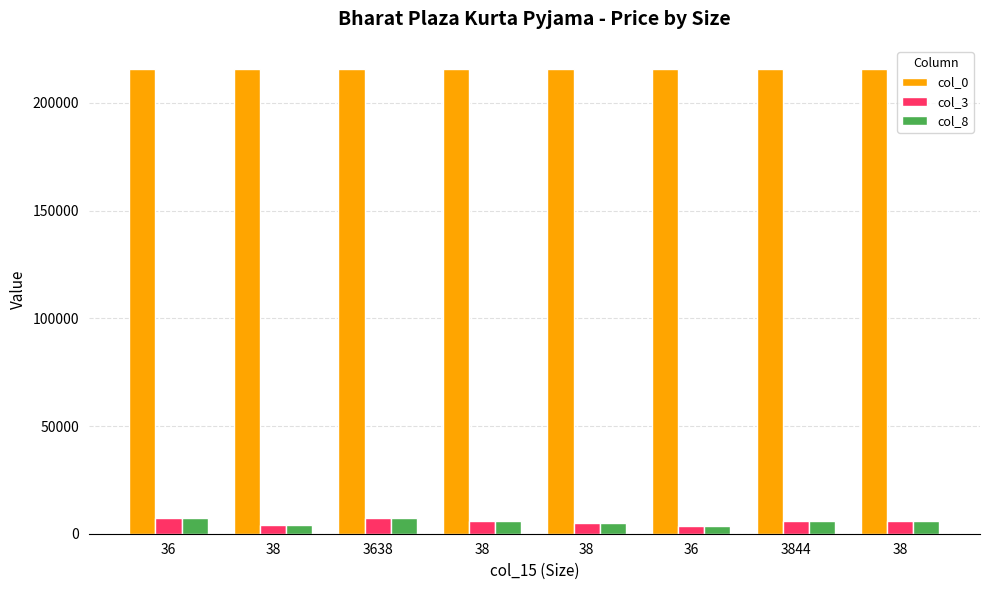

Which series has the widest spread of values?

col_3